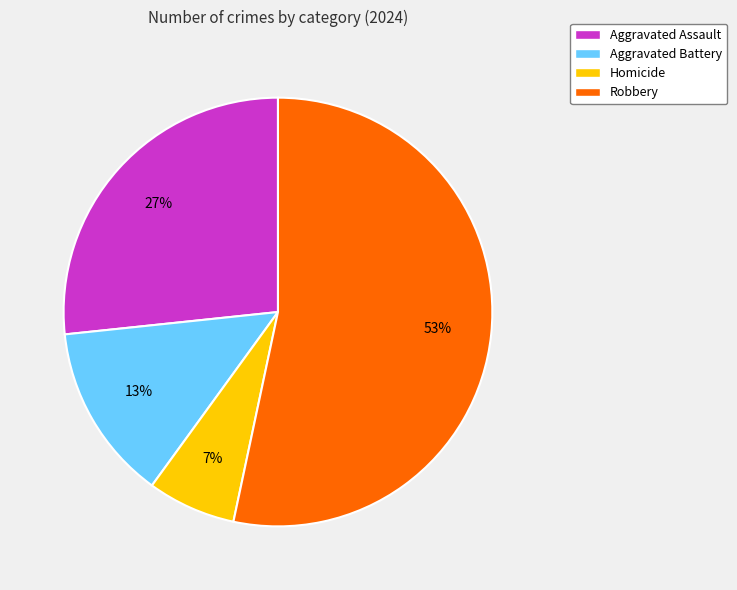

Approximately how many times larger is the value at Homicide compared to Aggravated Battery?

0.5